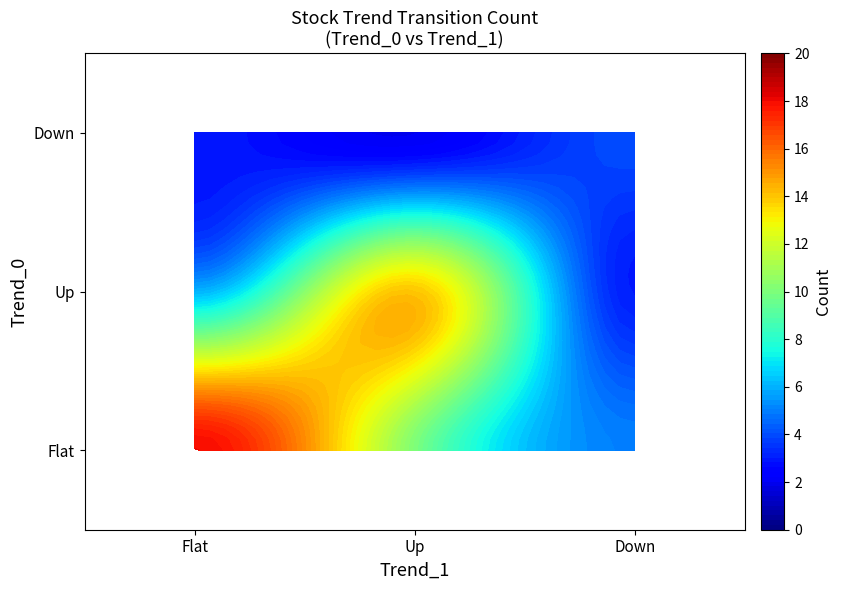

Which label corresponds to the smallest value in the chart?

Down_Up